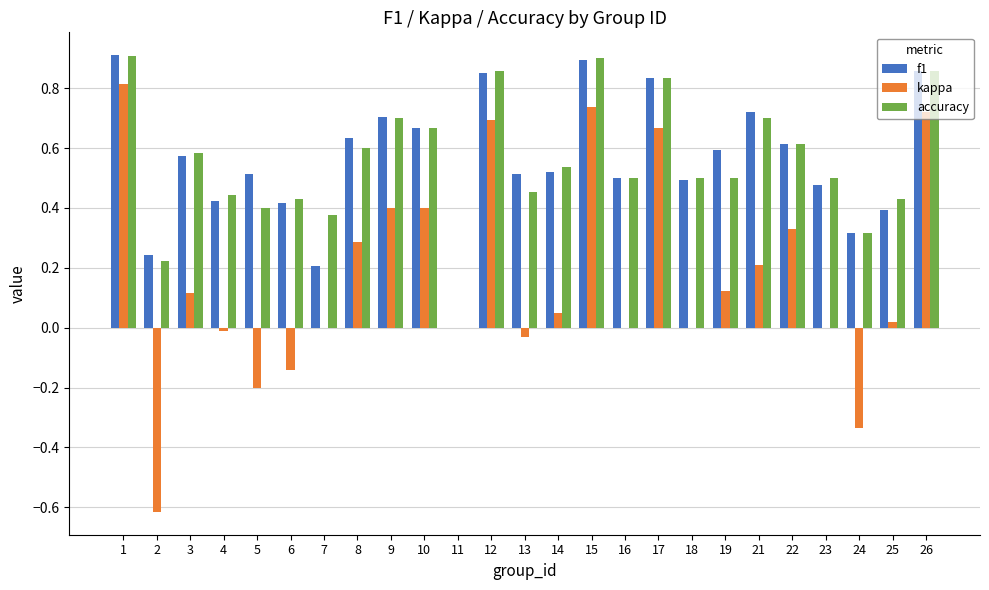

The value of accuracy at 11 is 0.0. True or false?

True